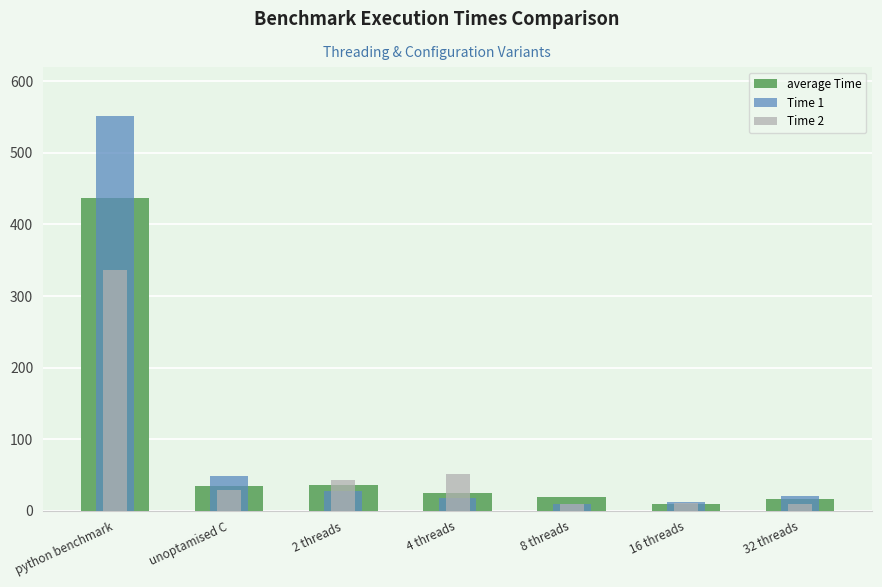

Is it true that Time 1 equals 5.2 at 16 threads?

False